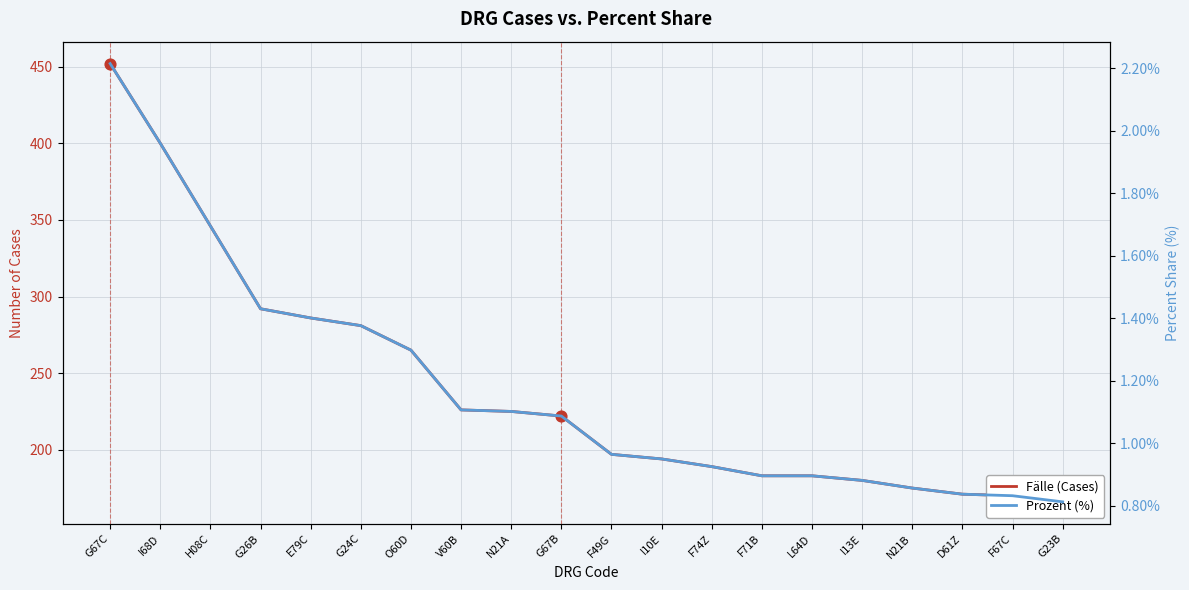

Which series contains the lowest Y value?

Prozent (%)